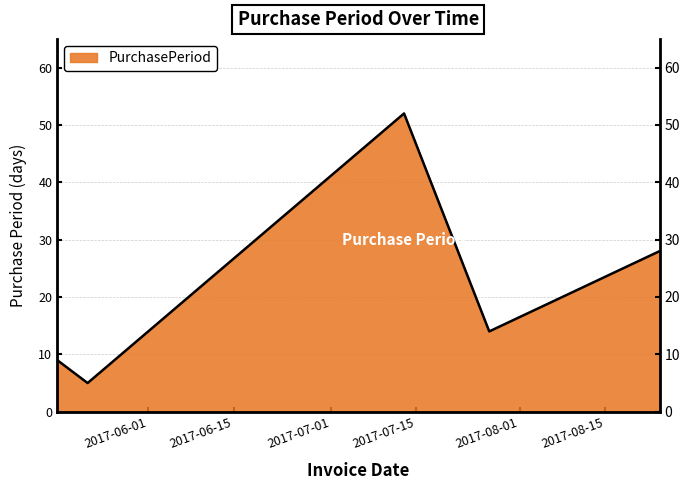

Is it true that the value at 2017-05-17 is 12?

False